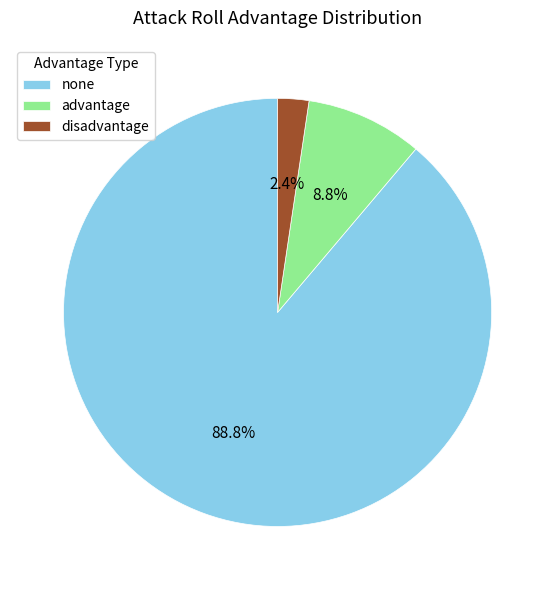

Which category has the biggest portion of the pie?

none